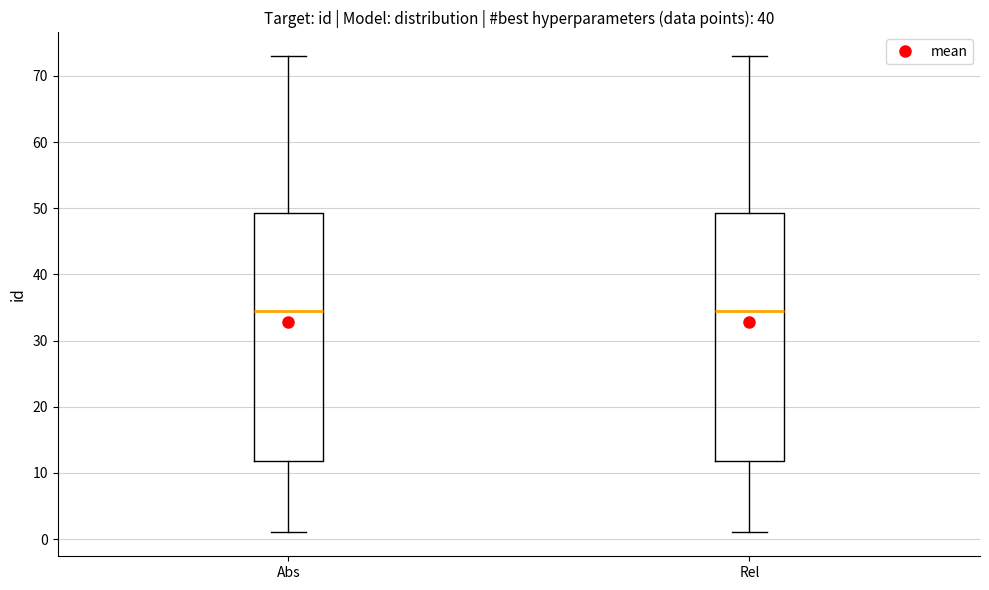

Reading left to right, read every box against the y-axis: the position of its median line, the range the box covers, and the ends of its whiskers. The values are not printed on the chart, so give them approximately, as read against the axis.

Abs: median 35, box 12 to 49, whiskers 1 to 73
Rel: median 35, box 12 to 49, whiskers 1 to 73